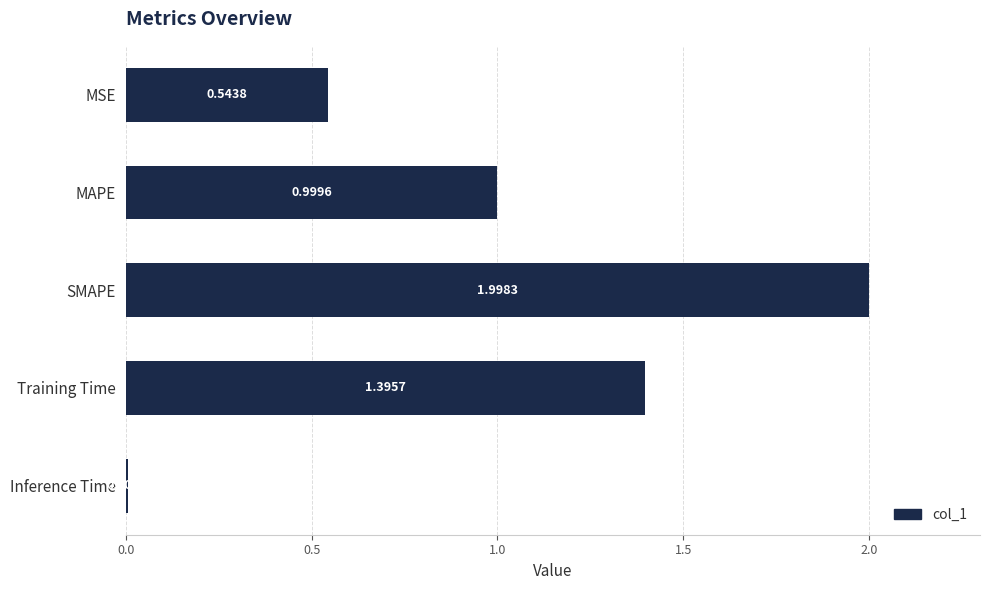

Rank the categories by value from highest to lowest.

SMAPE, Training Time, MAPE, MSE, Inference Time